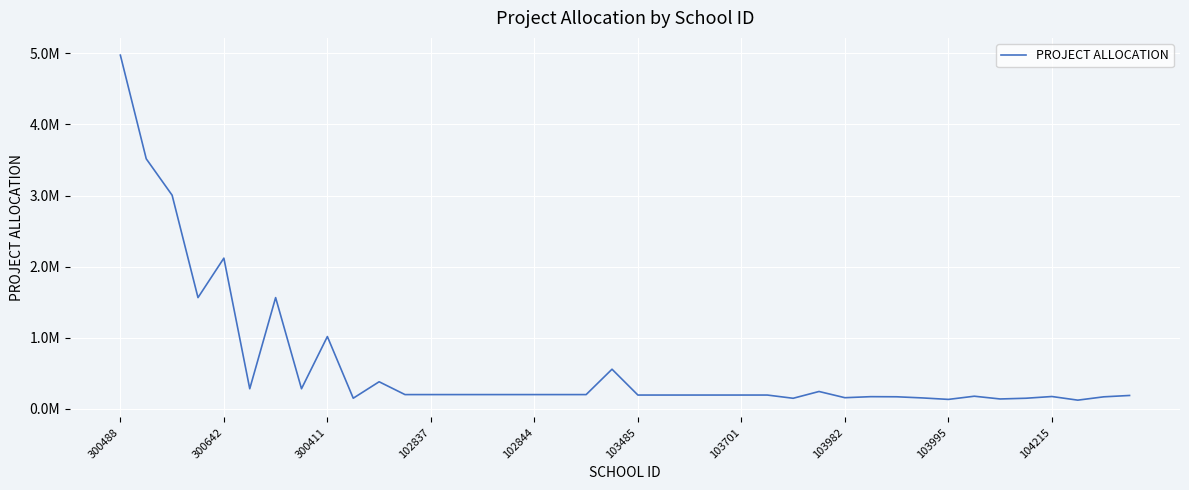

Does the chart display data point markers on the line(s)?

No